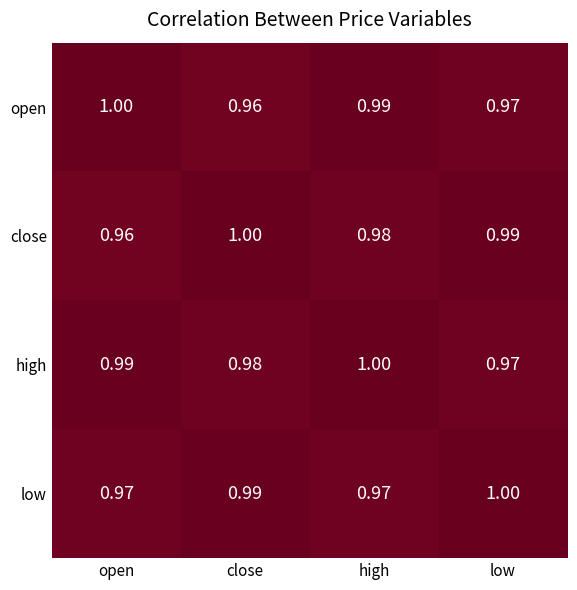

Which category has the highest value in the high series?

high